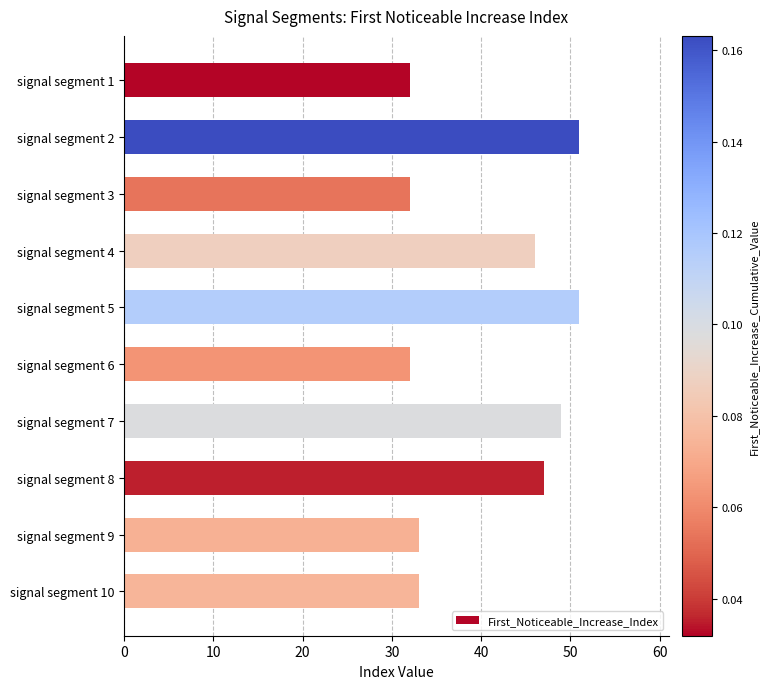

What is the difference between the second highest and minimum values?

19